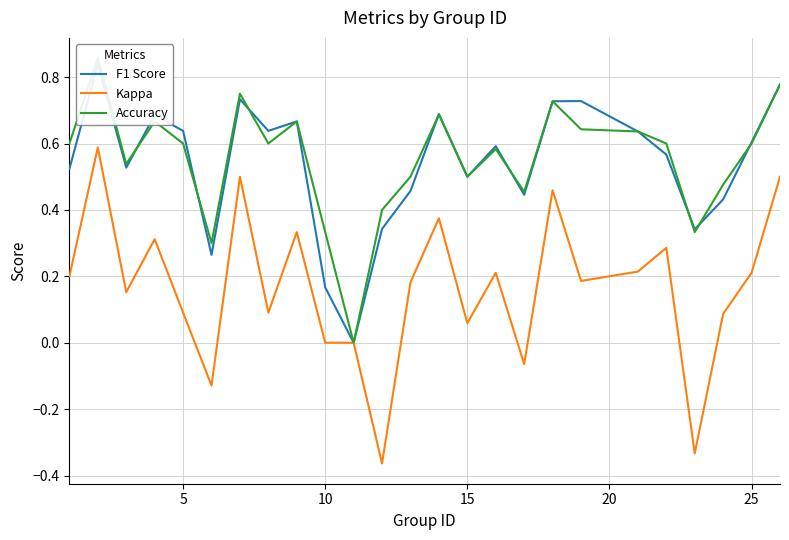

What is the average value of the F1 Score series?

0.5